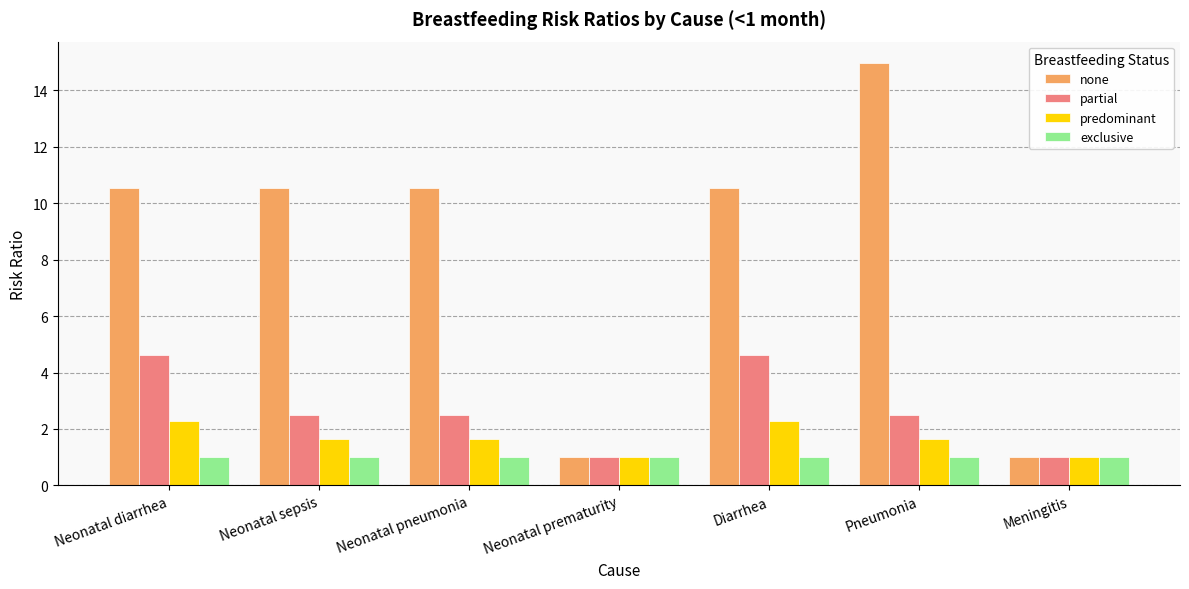

What value does the none series have at Meningitis?

1.0